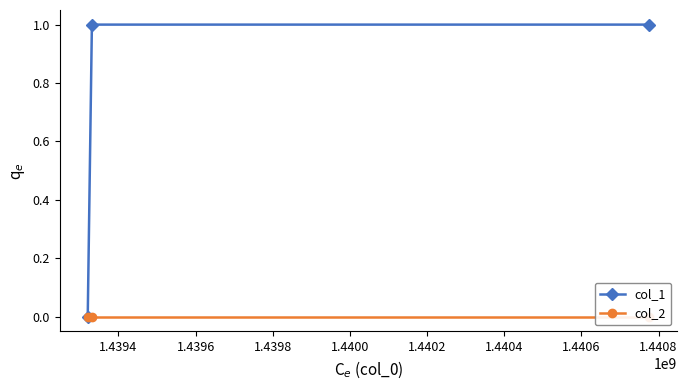

Which series changed the most between 1.4394 and 1.4396?

col_1